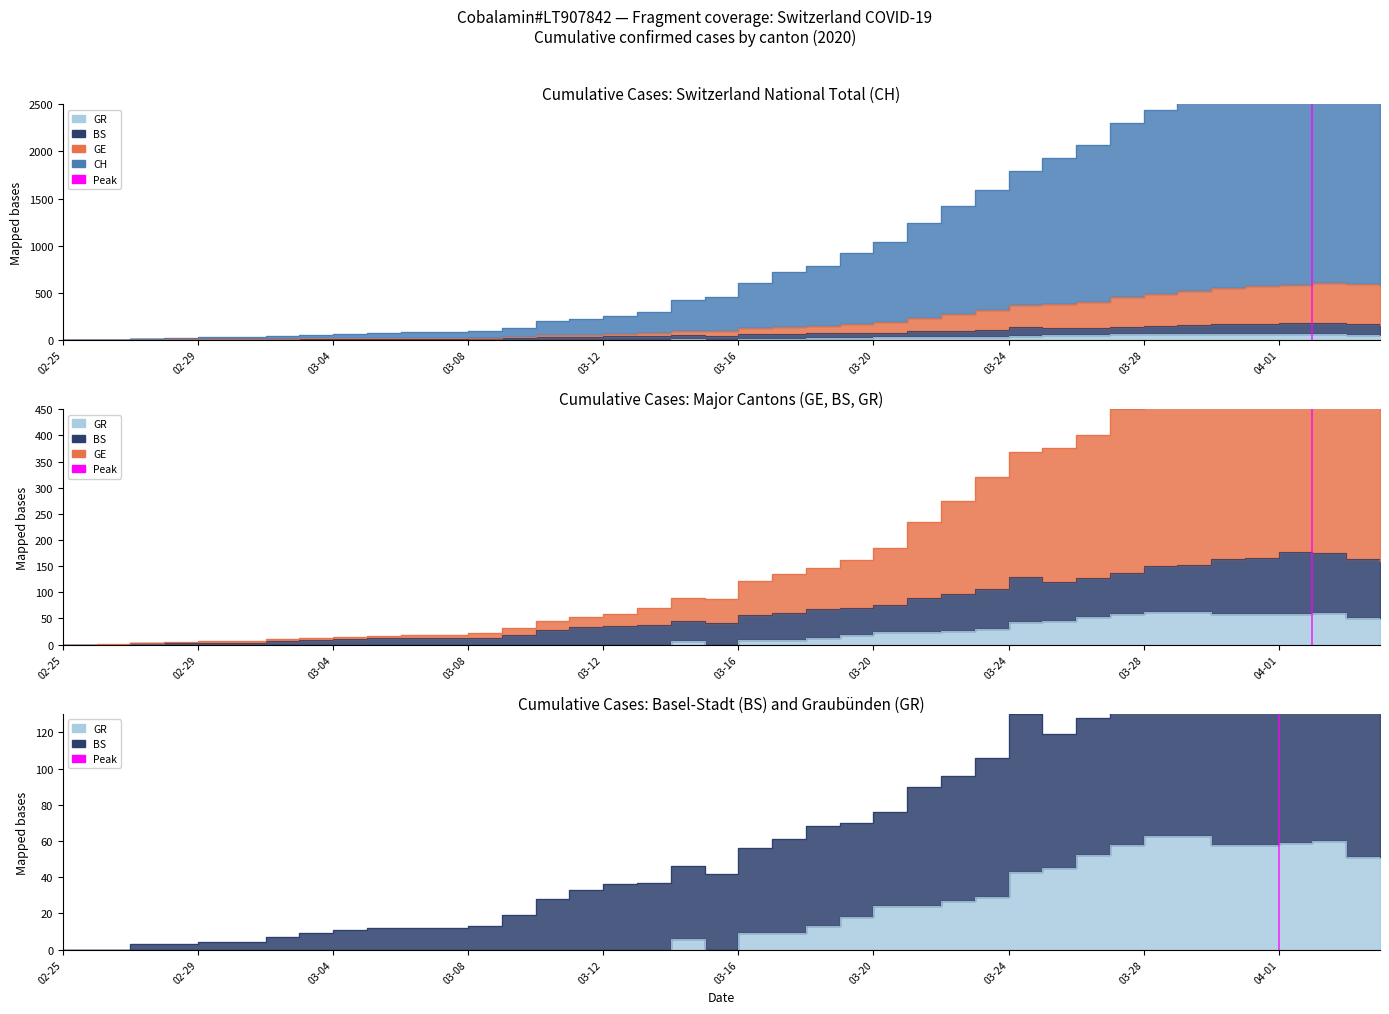

Which has a higher value, 04-01 or 04-01?

04-01